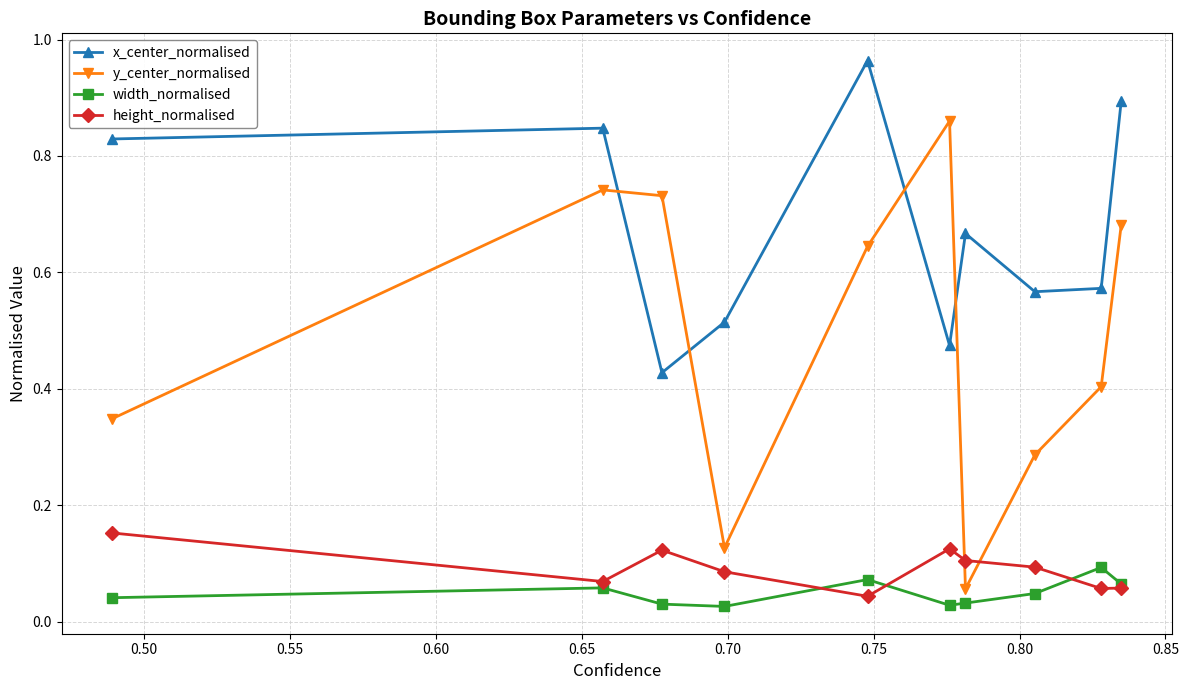

Rank the series by their maximum value, from lowest to highest.

width_normalised, height_normalised, y_center_normalised, x_center_normalised